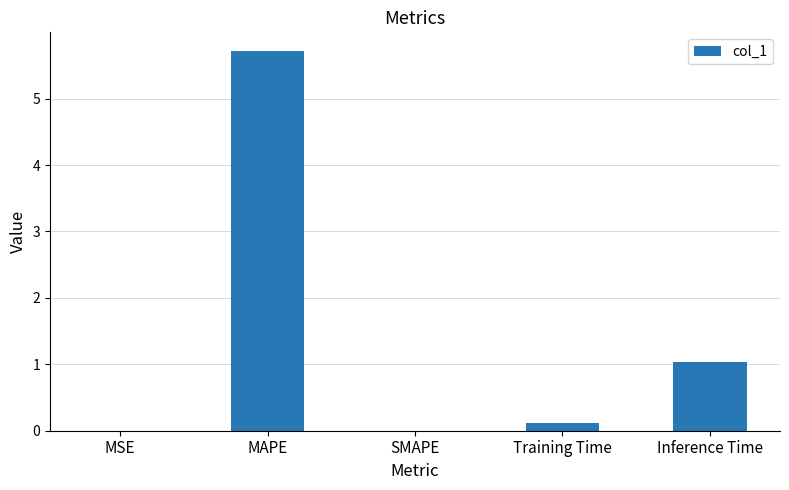

True or false: the data shows 1.4 at Inference Time.

False